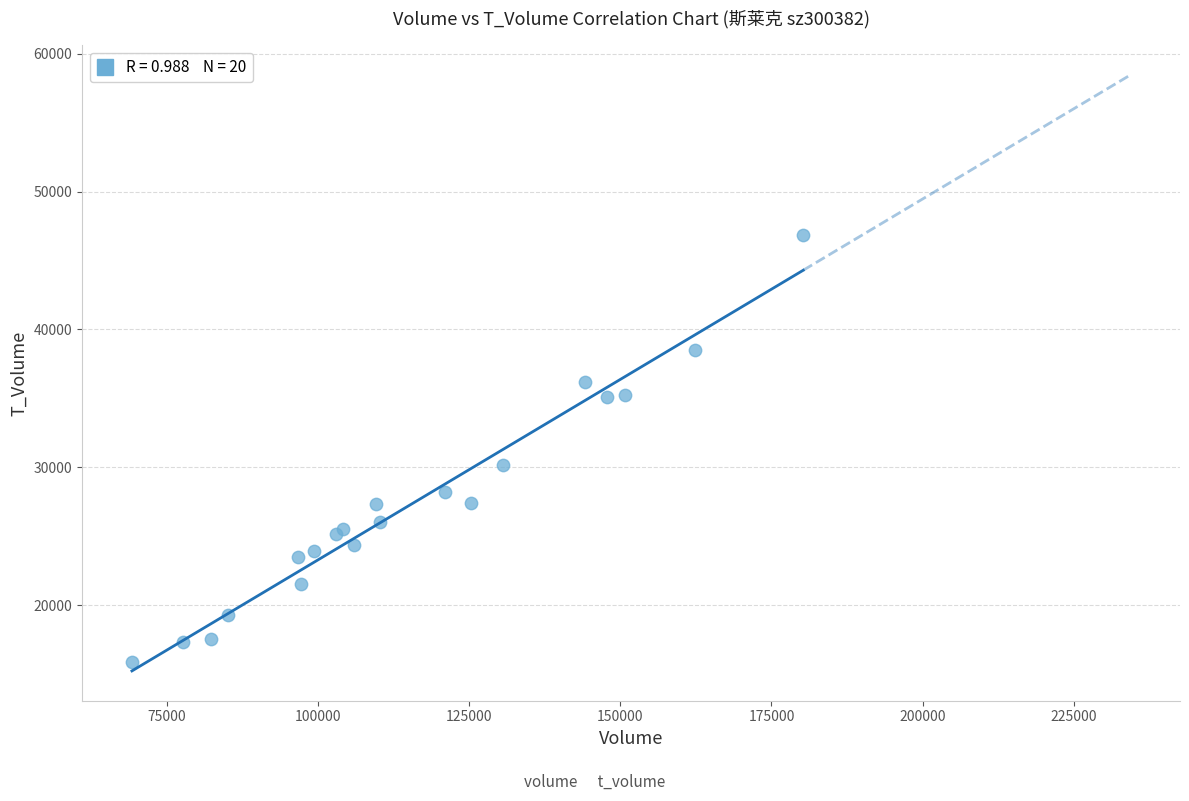

What Y value in the scatter plot is closest to 31355?

30153